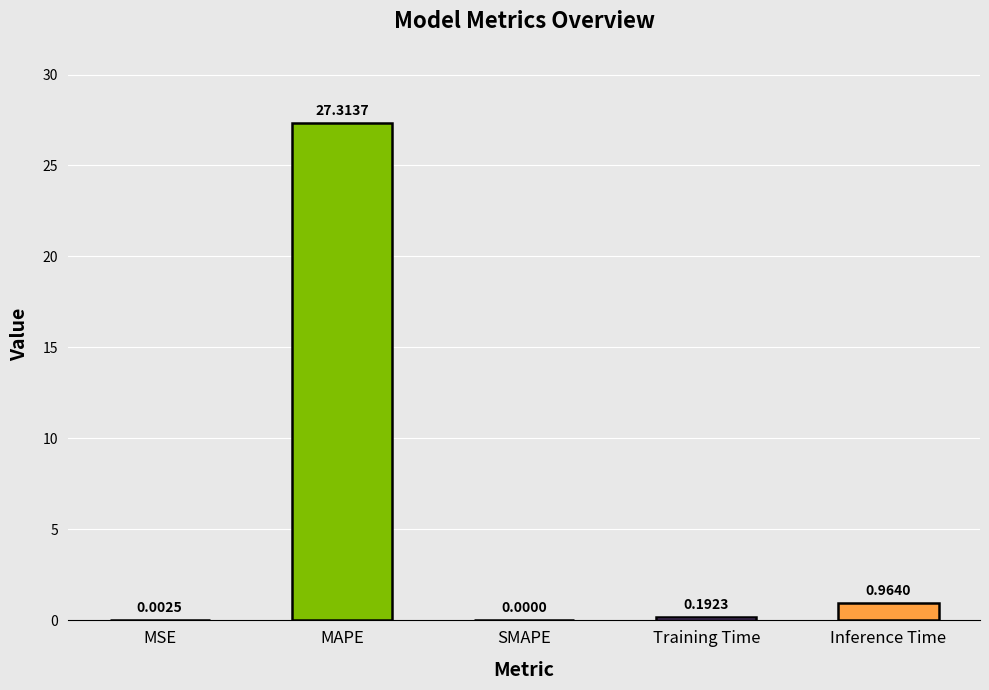

Which has a higher value, Inference Time or Training Time?

Inference Time